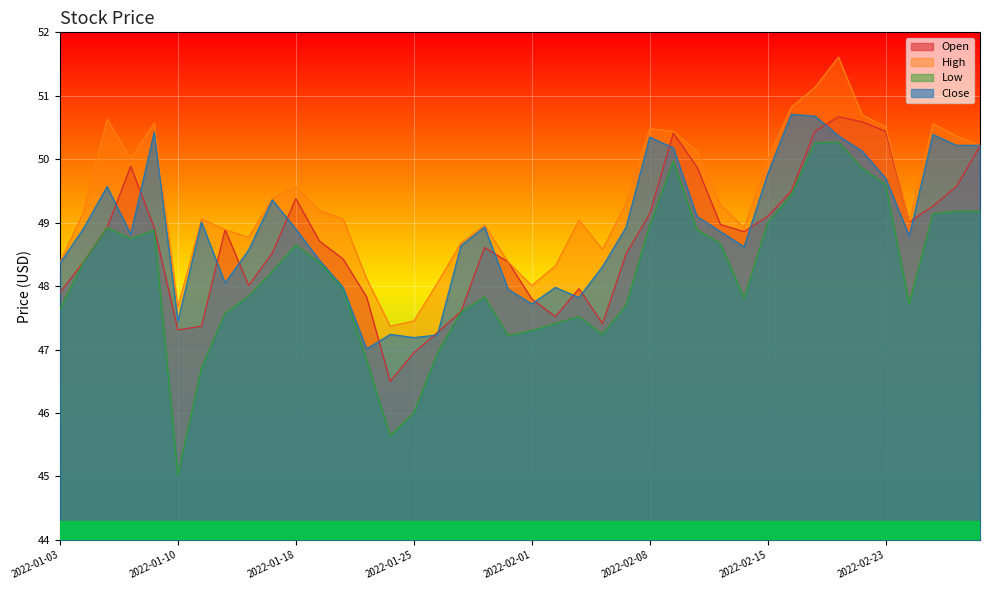

Is it true that Low equals 84.6 at 2022-03-01?

False